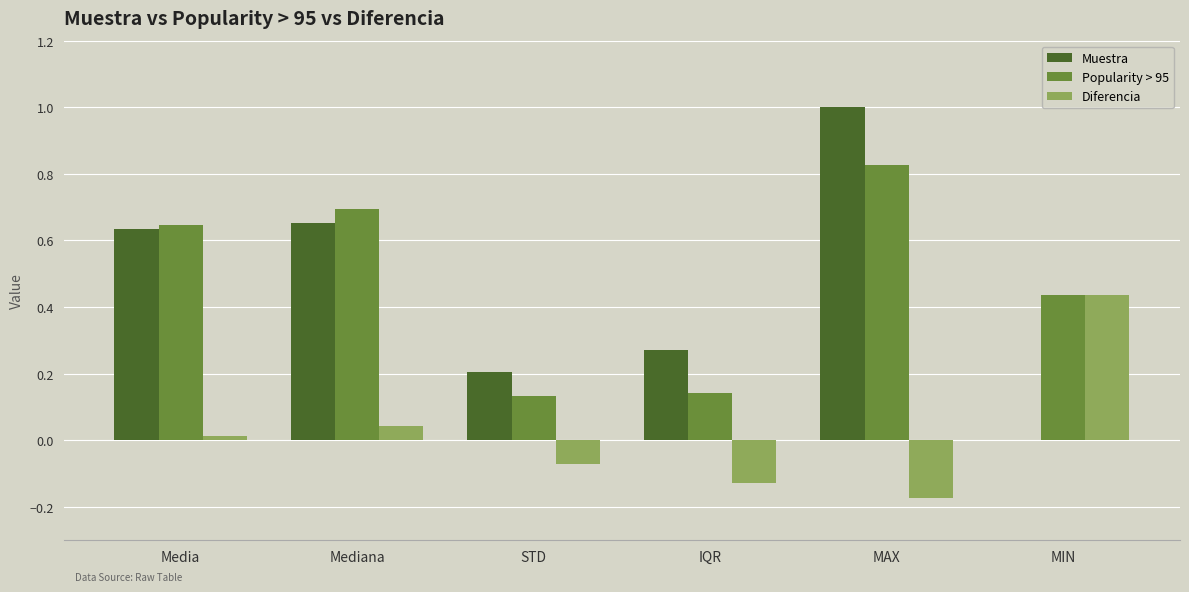

What is the total value across all series at Mediana?

1.4